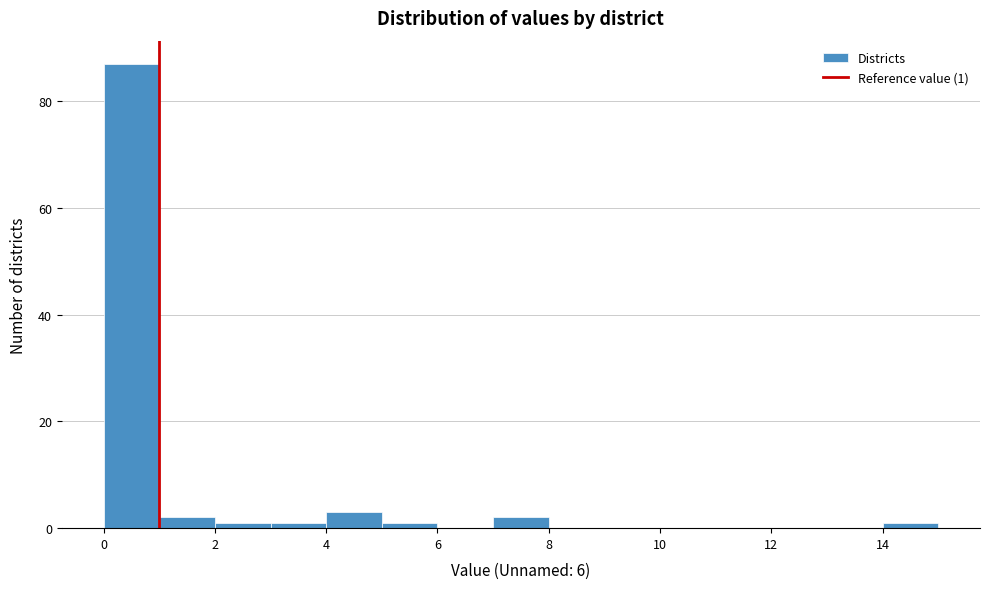

Over which range of the x-axis is the bar tallest?

0 to 1